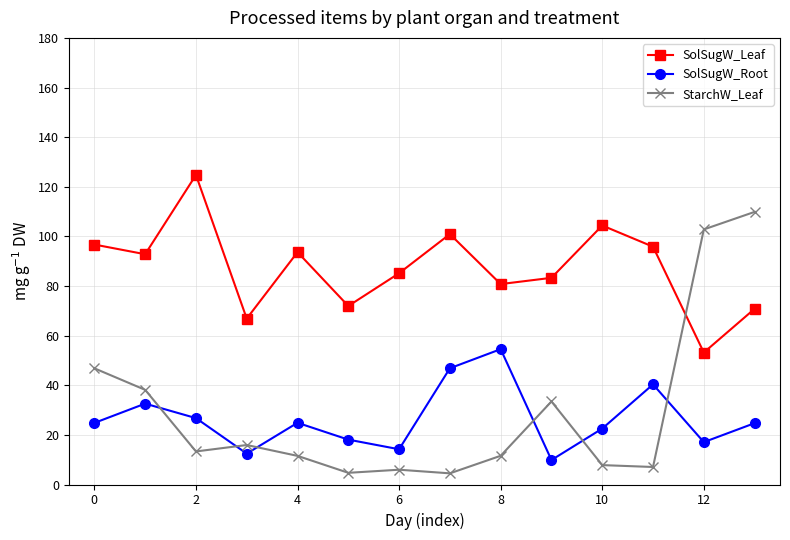

What is the lowest value of the SolSugW_Root series?

9.9